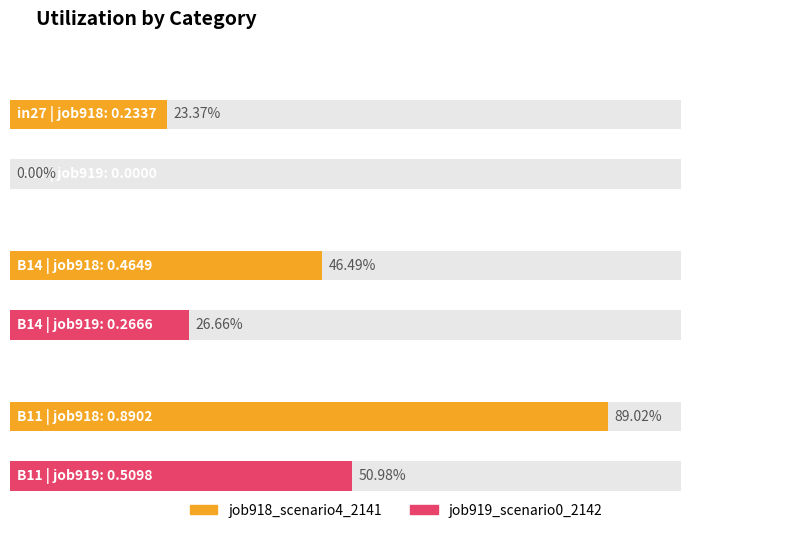

Which has a higher value, in27 or B11?

B11